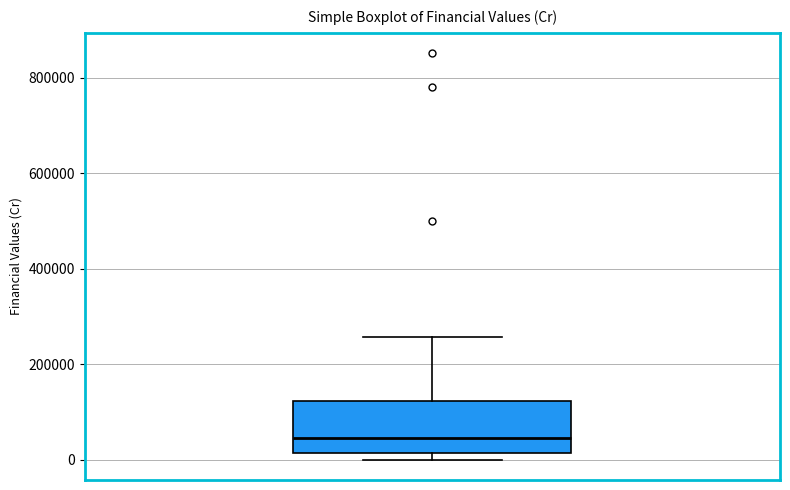

Transcribe this box plot: give where the median line is, the range the box spans, and where the two whiskers end, as read against the y-axis. The values are not printed on the chart, so give them approximately, as read against the axis.

median 40000, box 20000 to 120000, whiskers 0 to 260000